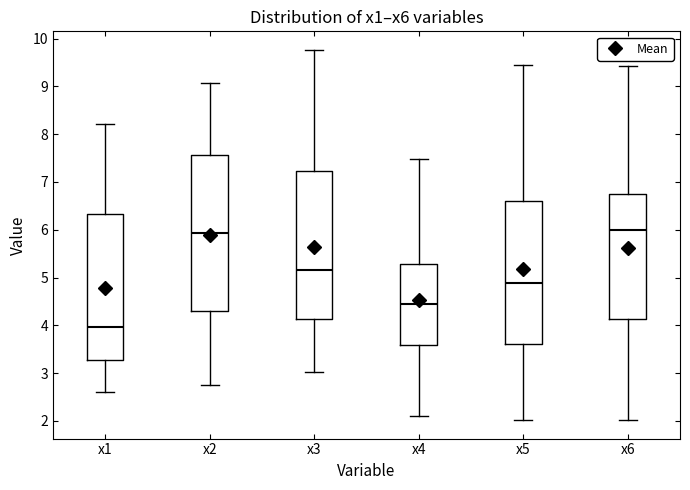

Reading left to right, read every box against the y-axis: the position of its median line, the range the box covers, and the ends of its whiskers. The values are not printed on the chart, so give them approximately, as read against the axis.

x1: median 4.0, box 3.3 to 6.3, whiskers 2.6 to 8.2
x2: median 5.9, box 4.3 to 7.6, whiskers 2.7 to 9.1
x3: median 5.2, box 4.1 to 7.2, whiskers 3.0 to 9.8
x4: median 4.4, box 3.6 to 5.3, whiskers 2.1 to 7.5
x5: median 4.9, box 3.6 to 6.6, whiskers 2.0 to 9.4
x6: median 6.0, box 4.1 to 6.8, whiskers 2.0 to 9.4